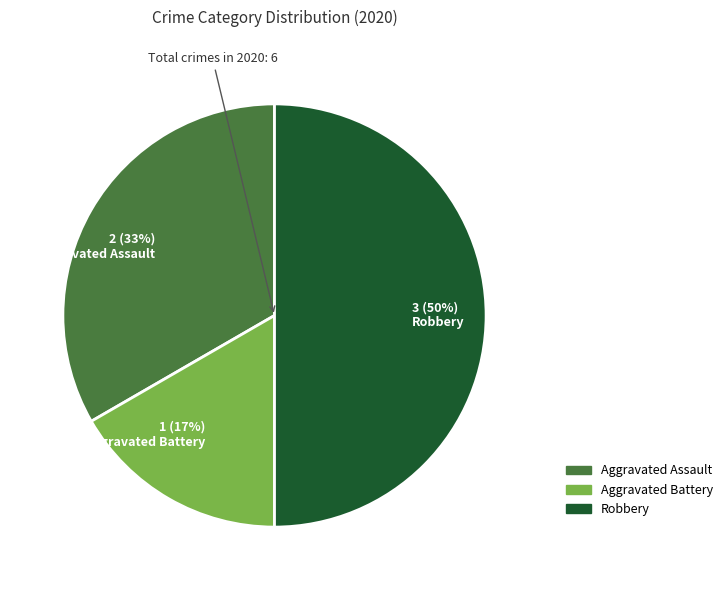

To the nearest percent, what portion does 2 (33%) Aggravated Assault represent?

33%